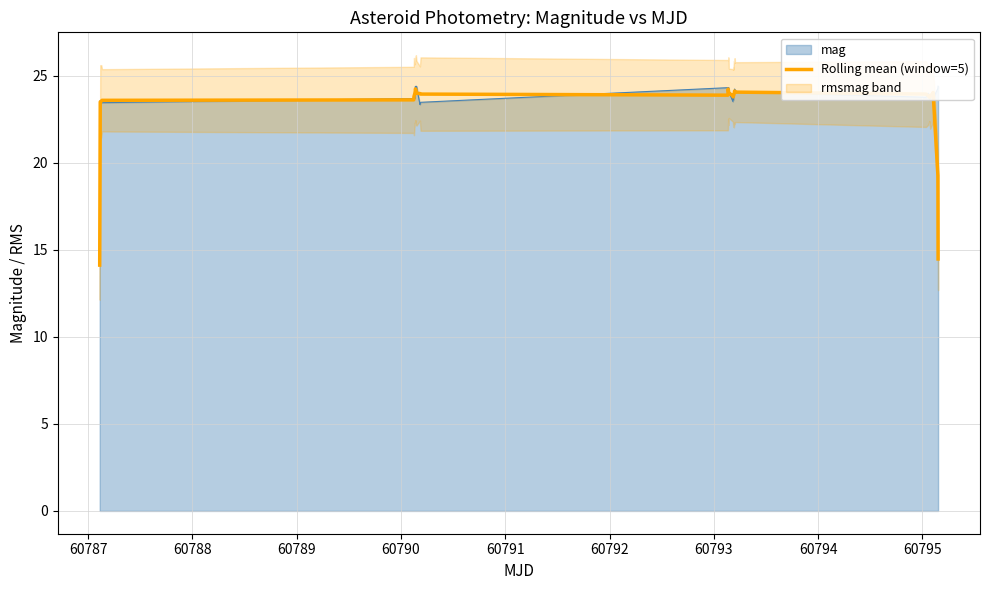

How many lines are shown in the chart?

1